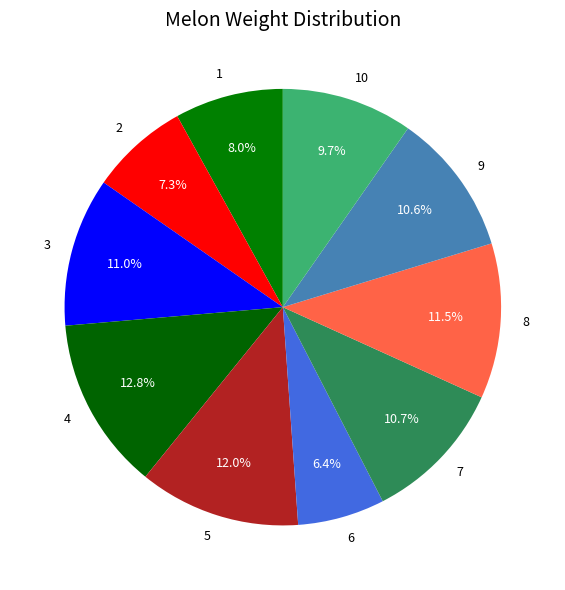

What percentage is the 4 slice, to the nearest percent?

13%